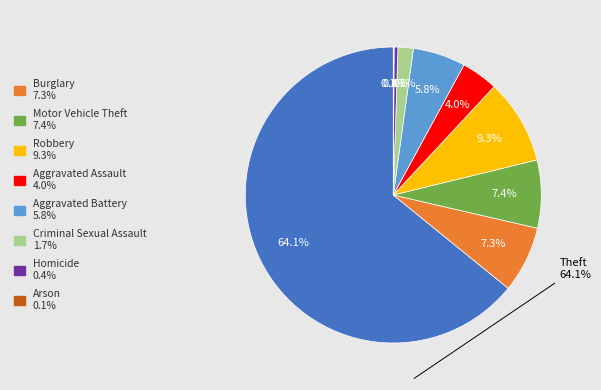

What is the smallest slice in the pie chart?

Arson